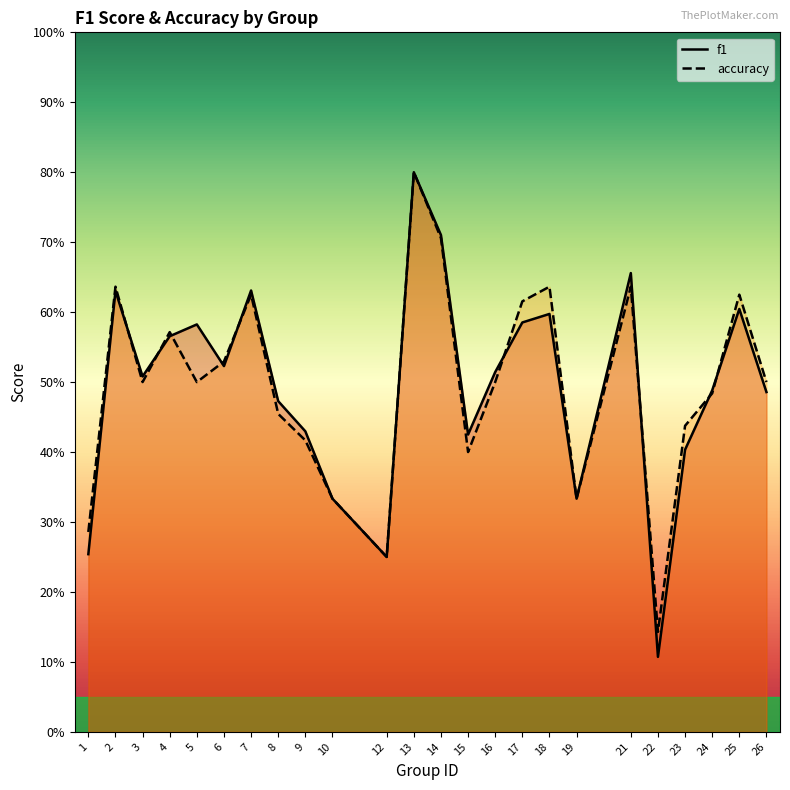

Count the accuracy values in the range 0 to 1.

24